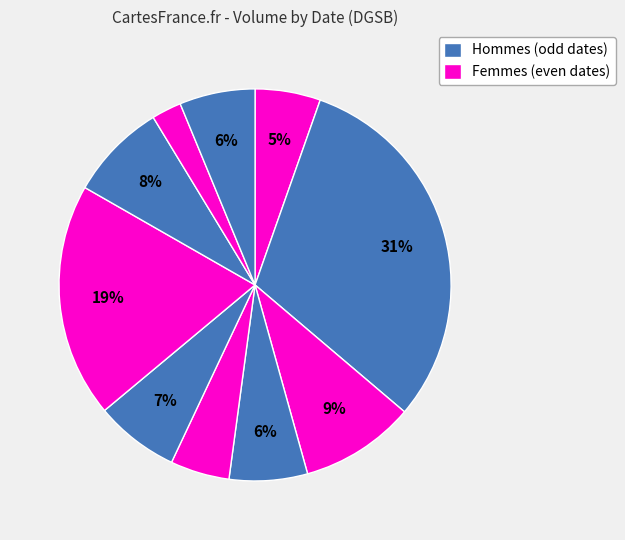

How many slices are in this pie chart?

10